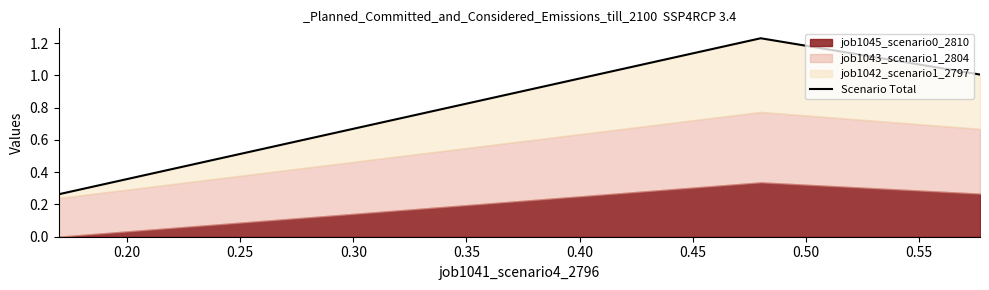

What is the value of the 2nd point from the left?

1.2